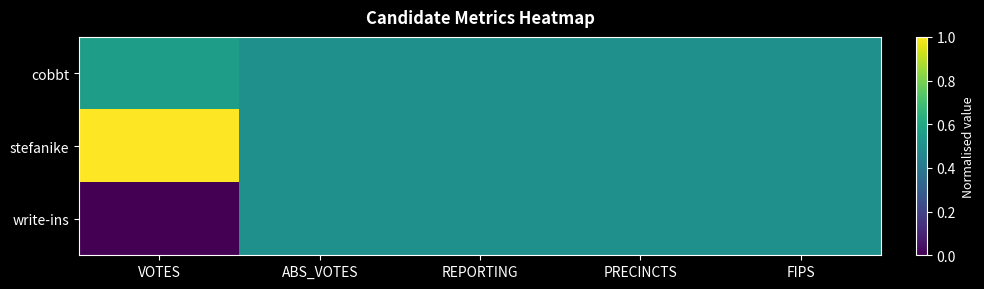

Which series has the largest total across all categories?

stefanike